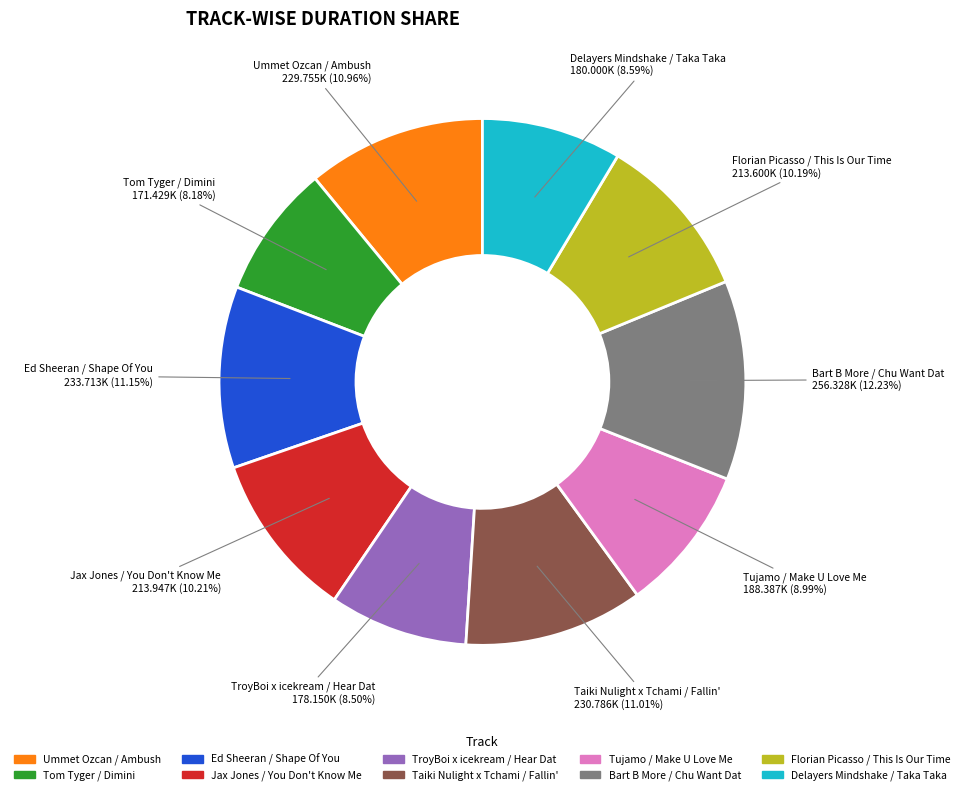

Is there any slice that represents more than half of the pie?

No